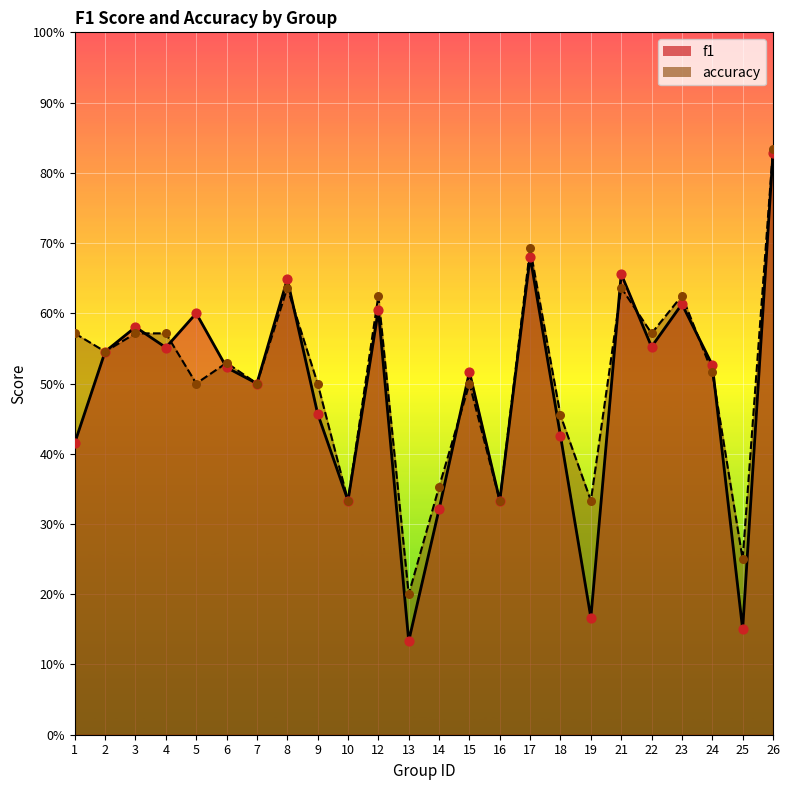

Which series contains the lowest Y value?

f1